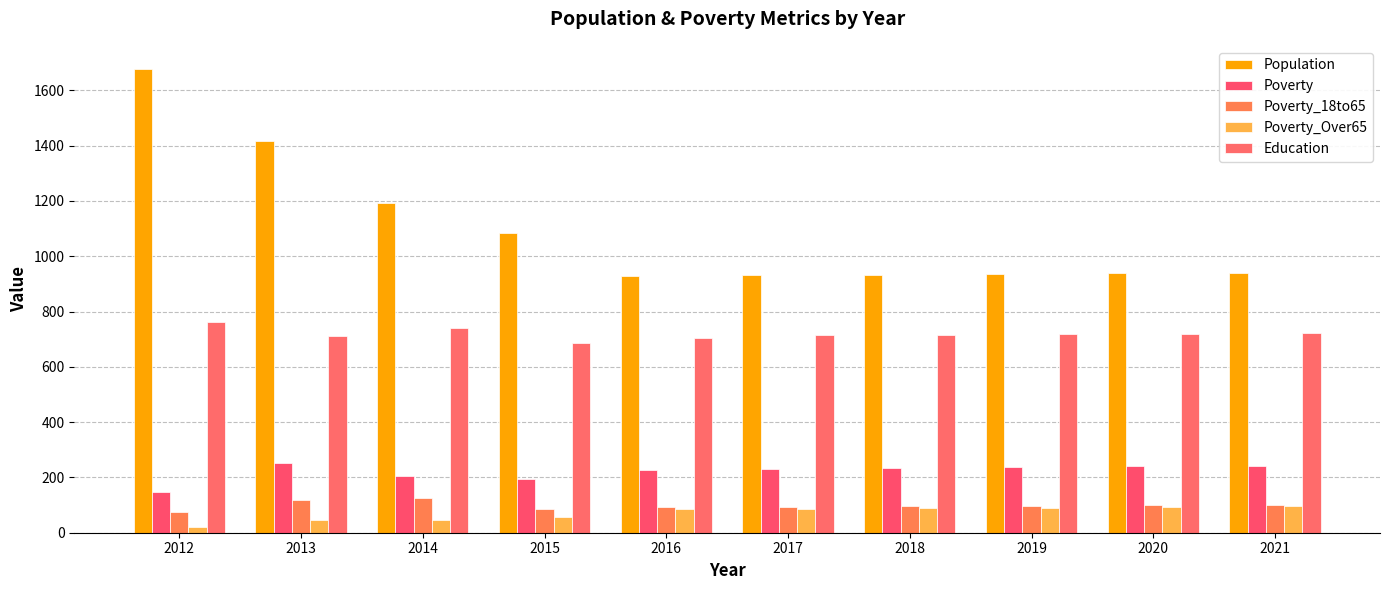

What is the difference between the Poverty_Over65 values at 2019 and 2013?

44